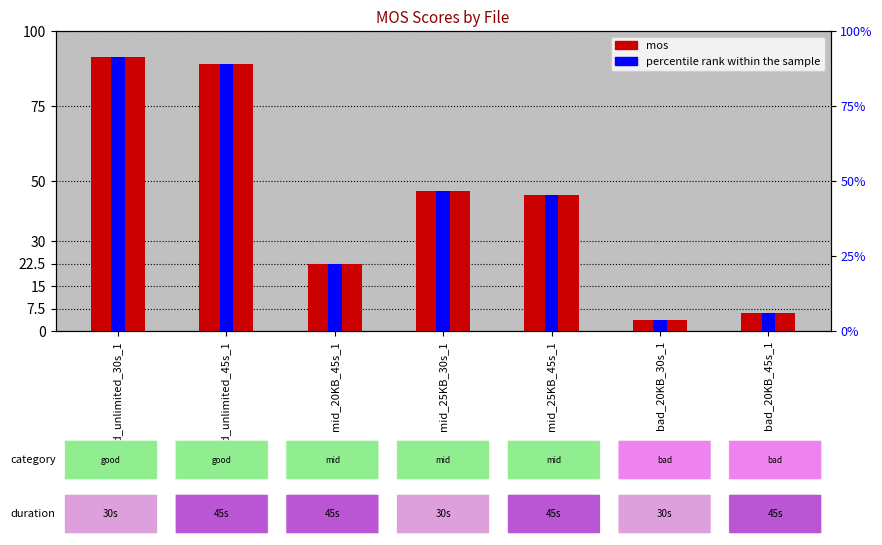

Where is mos nearest to the value 47?

mid_25KB_30s_1